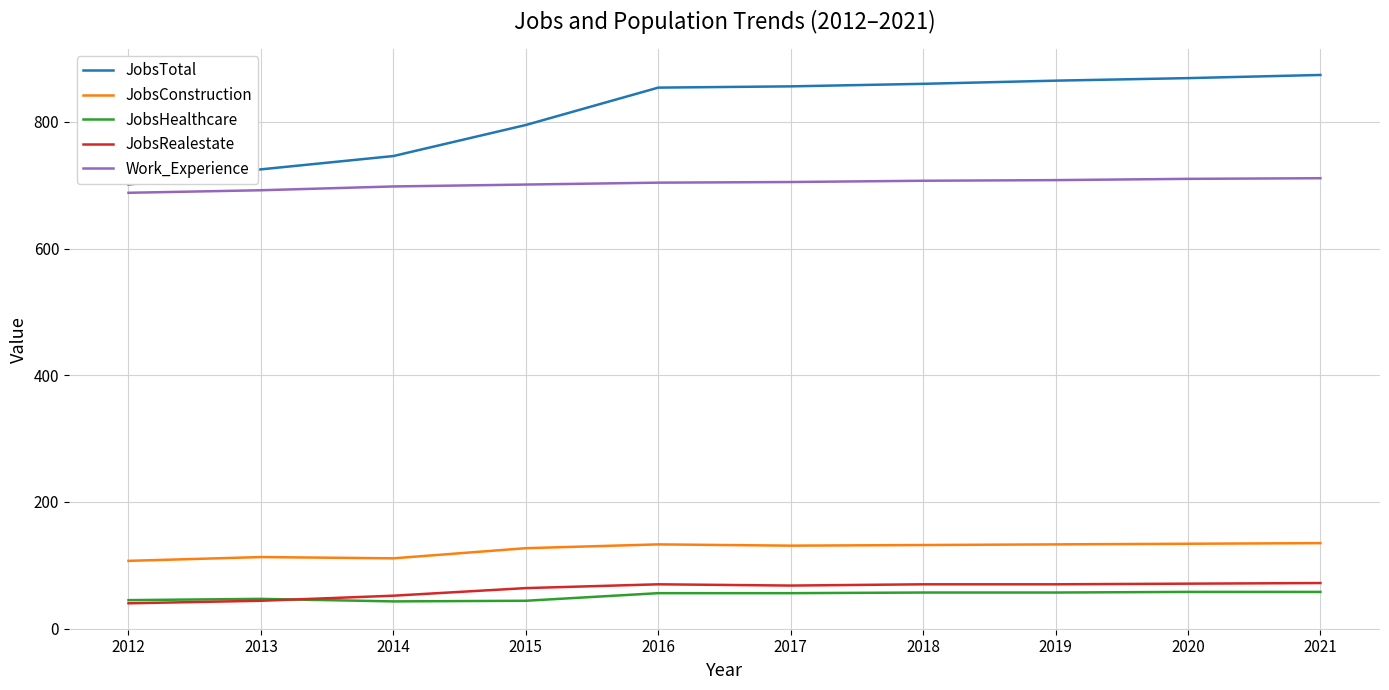

What is the minimum value for JobsRealestate?

40